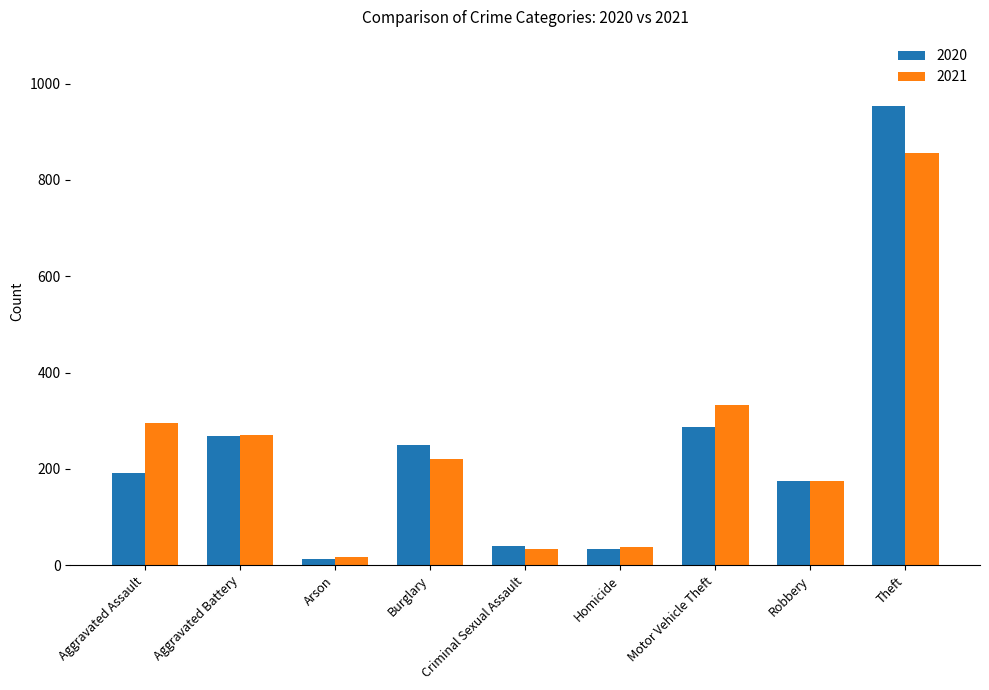

What is the average value of the 2021 series?

249